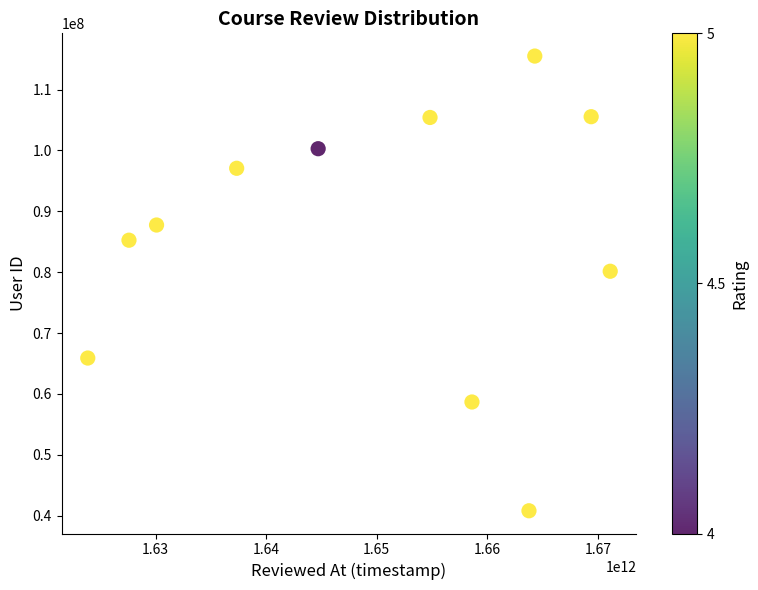

What is the average Y value?

85666311